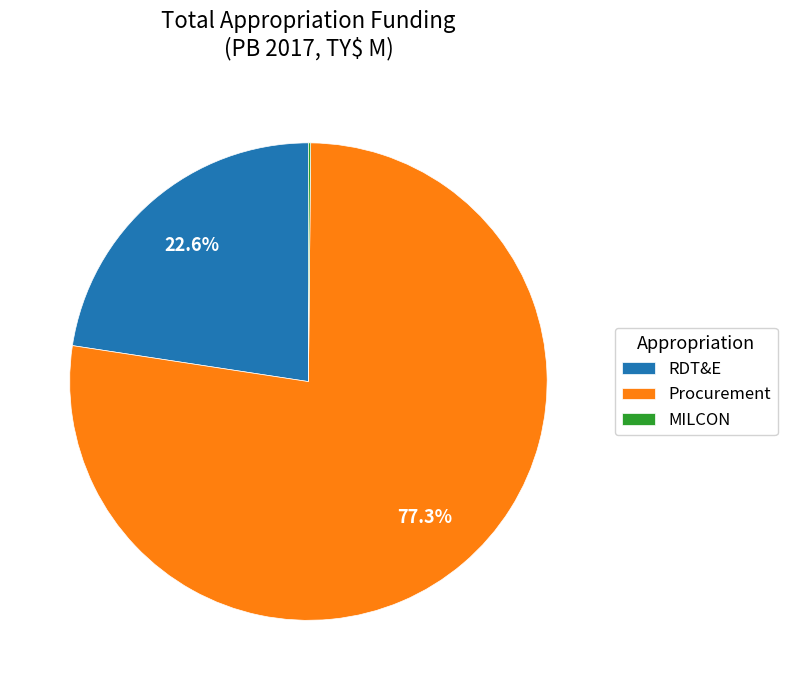

Do Procurement and RDT&E together represent more than half of the pie?

Yes